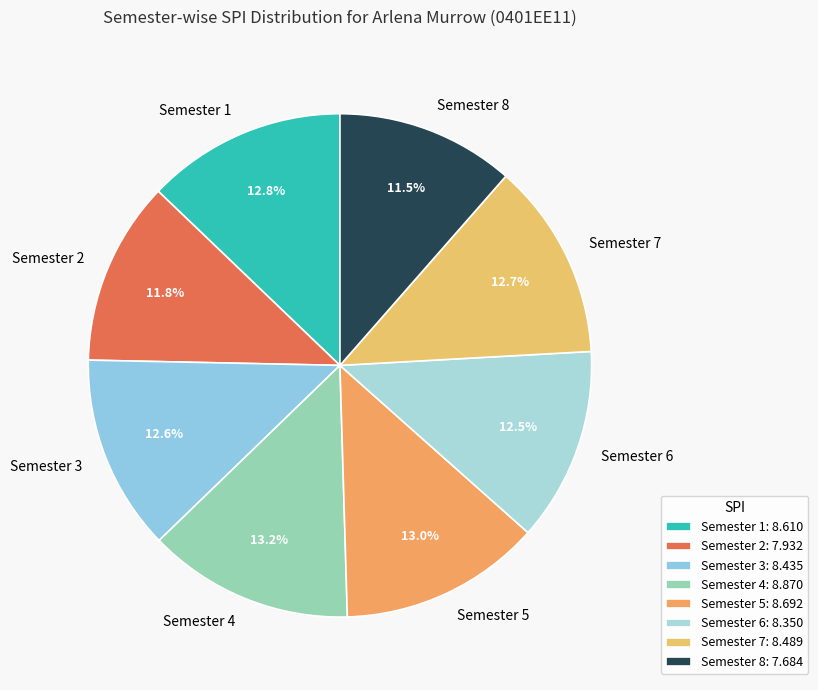

To the nearest percent, what is the difference between the largest and smallest slice percentages?

2%